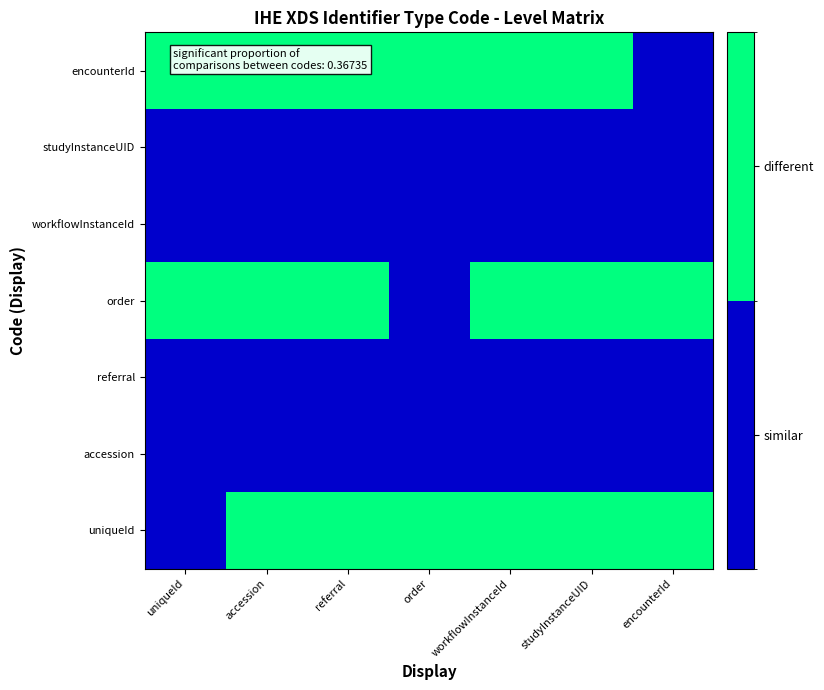

At which category is the sum across all series the highest?

accession